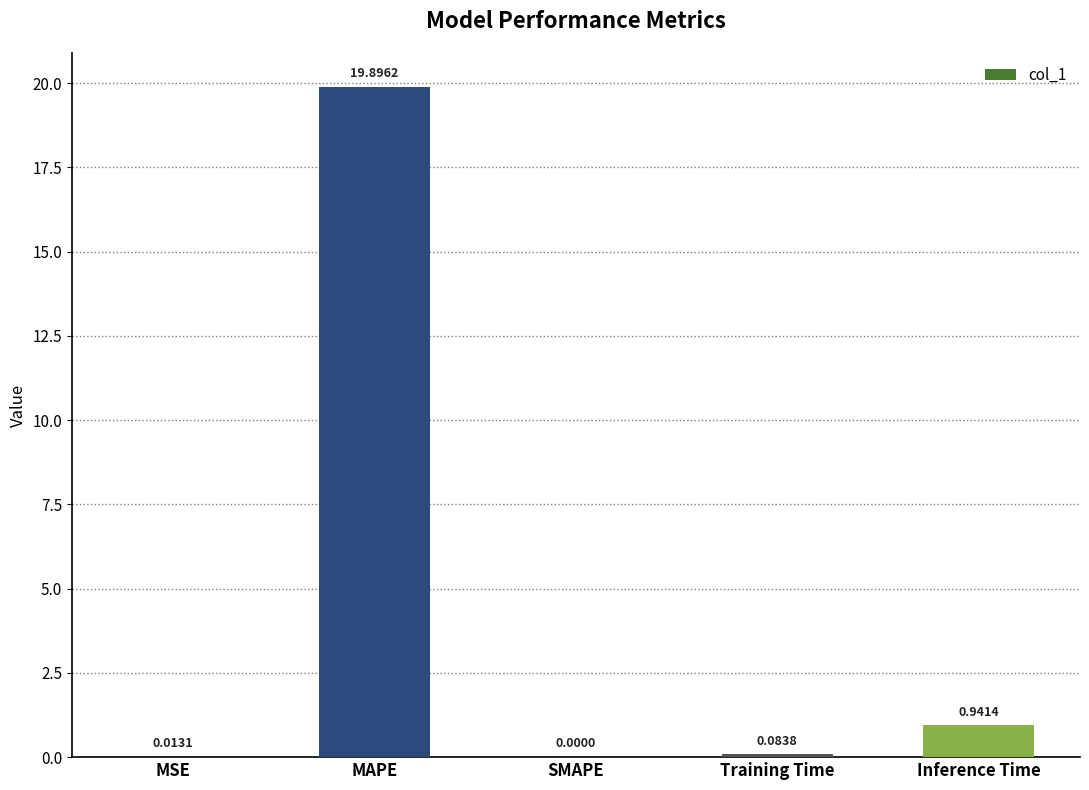

The chart shows a value of 0.0 at MSE. True or false?

True